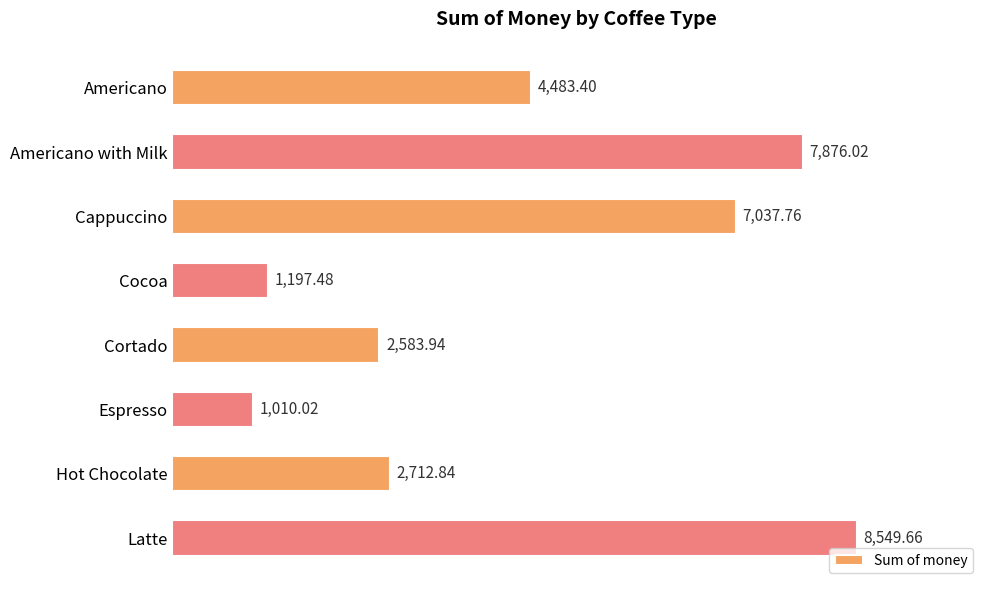

Between Americano and Hot Chocolate, which is larger?

Americano